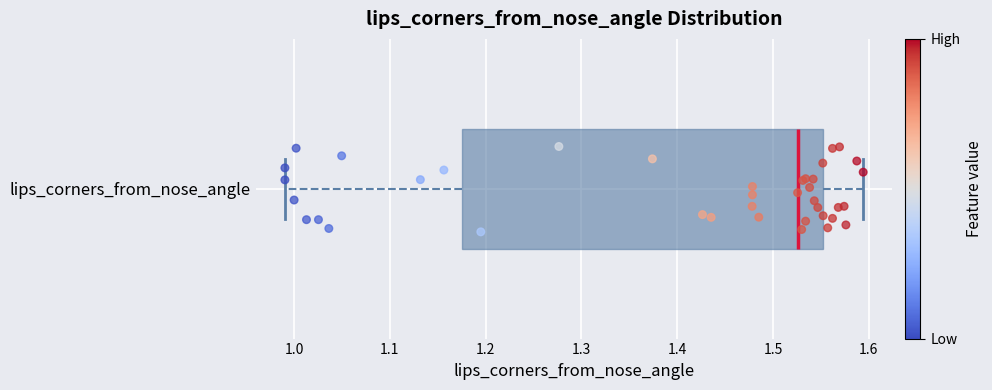

Where does the median line of the box for lips_corners_from_nose_angle sit on the x-axis? The values are not printed on the chart, so give them approximately, as read against the axis.

1.53